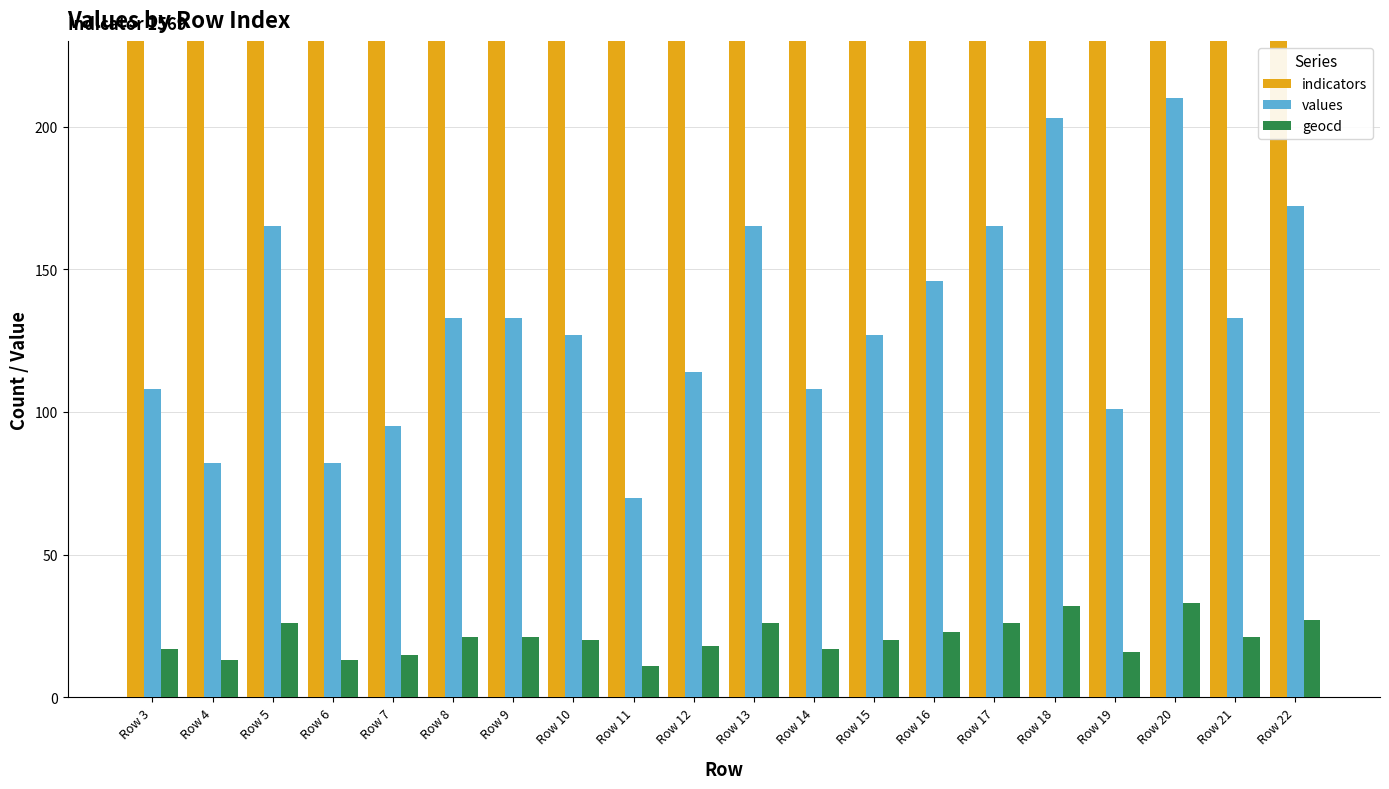

What is the sum of all indicators values?

31380